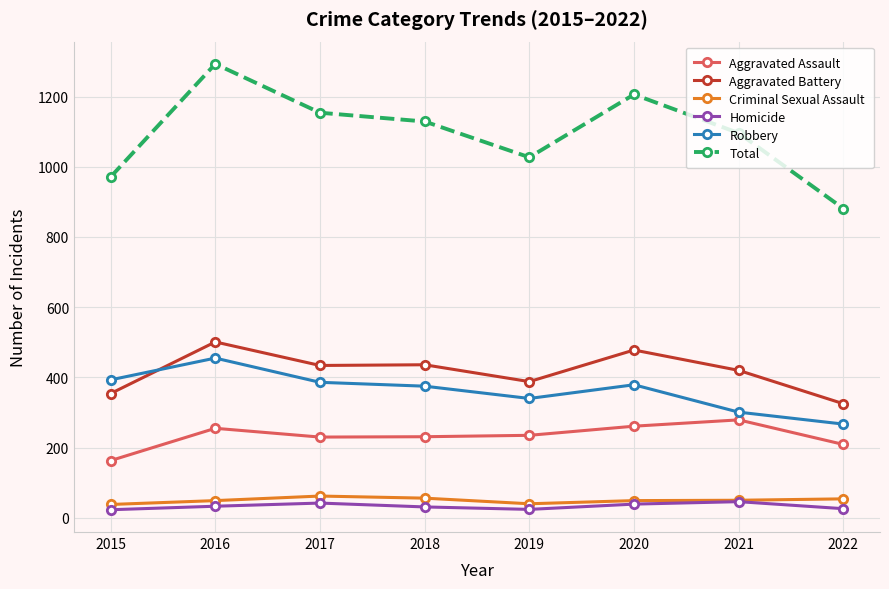

What is the approximate value of Robbery at 2017?

386